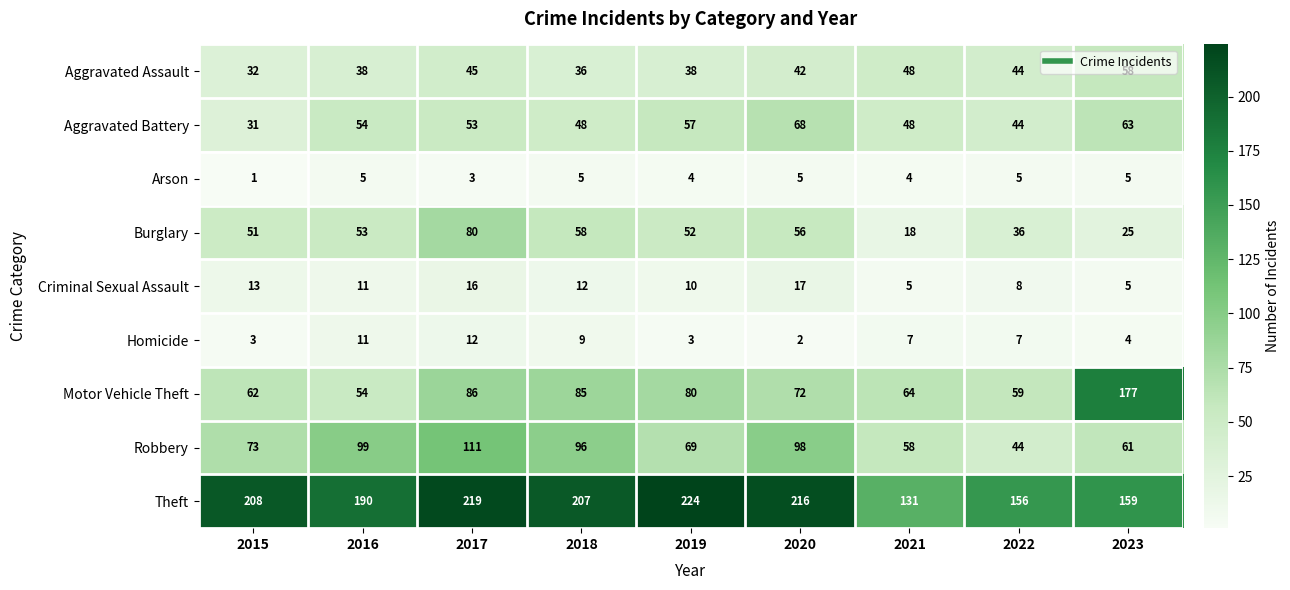

What is the total value across all series at 2017?

625